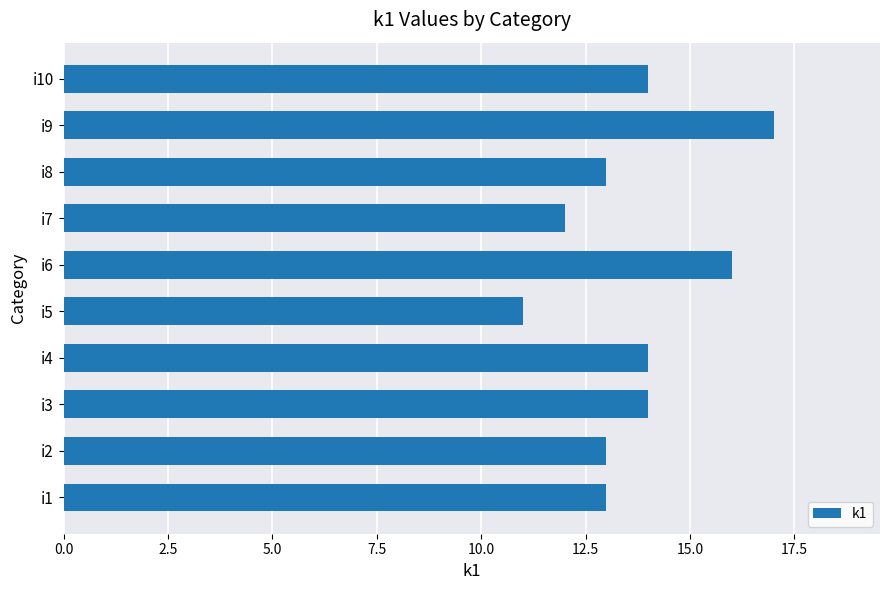

Which has a higher value, i5 or i8?

i8